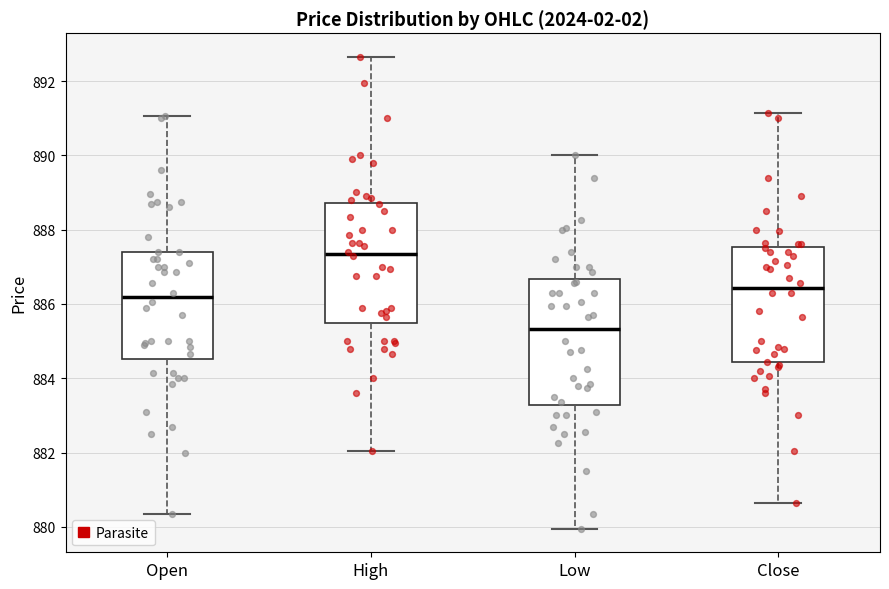

Reading left to right, transcribe this box plot: for each box, give where its median line is, the range the box spans, and where its two whiskers end, as read against the y-axis. The values are not printed on the chart, so give them approximately, as read against the axis.

Open: median 886.2, box 884.6 to 887.4, whiskers 880.4 to 891.0
High: median 887.4, box 885.4 to 888.8, whiskers 882.0 to 892.6
Low: median 885.4, box 883.2 to 886.6, whiskers 880.0 to 890.0
Close: median 886.4, box 884.4 to 887.6, whiskers 880.6 to 891.2